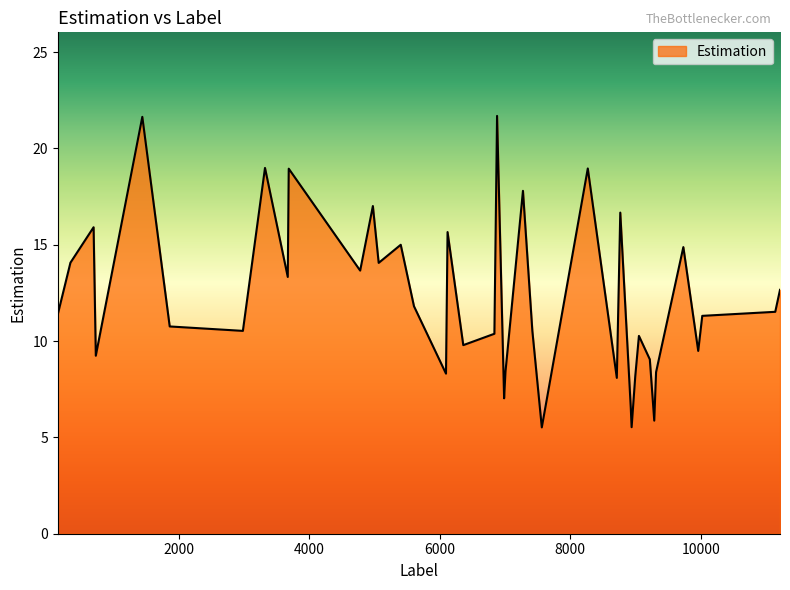

What is the maximum value shown in the chart?

21.7